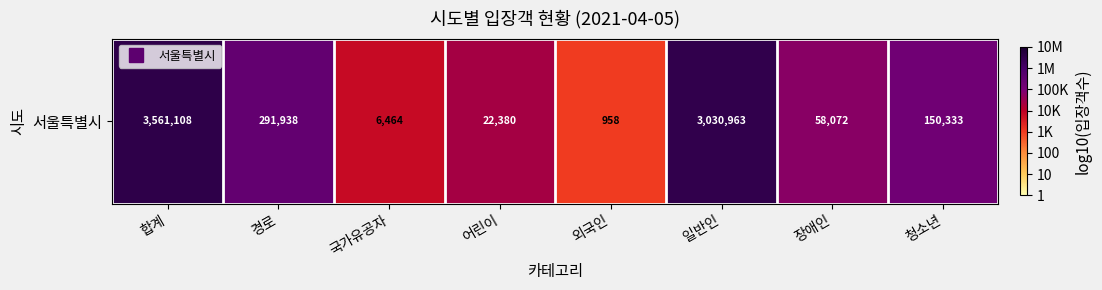

The chart shows a value of 2.5 at 장애인. True or false?

False